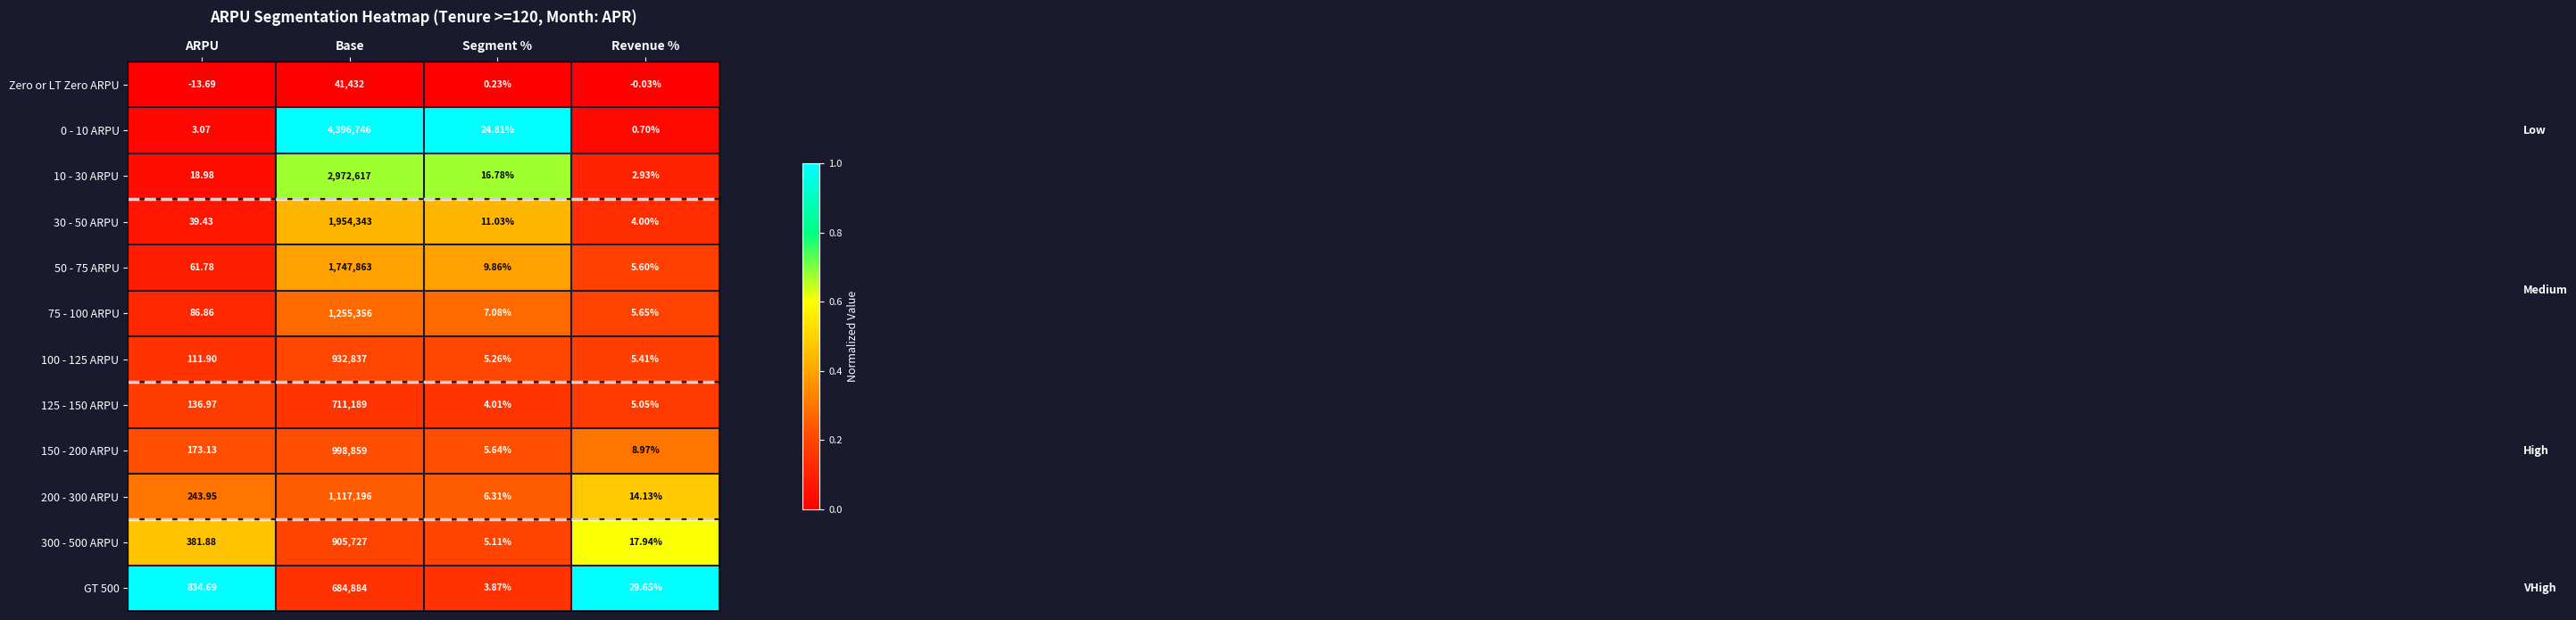

Where is 125 - 150 ARPU nearest to the value 355596?

ARPU